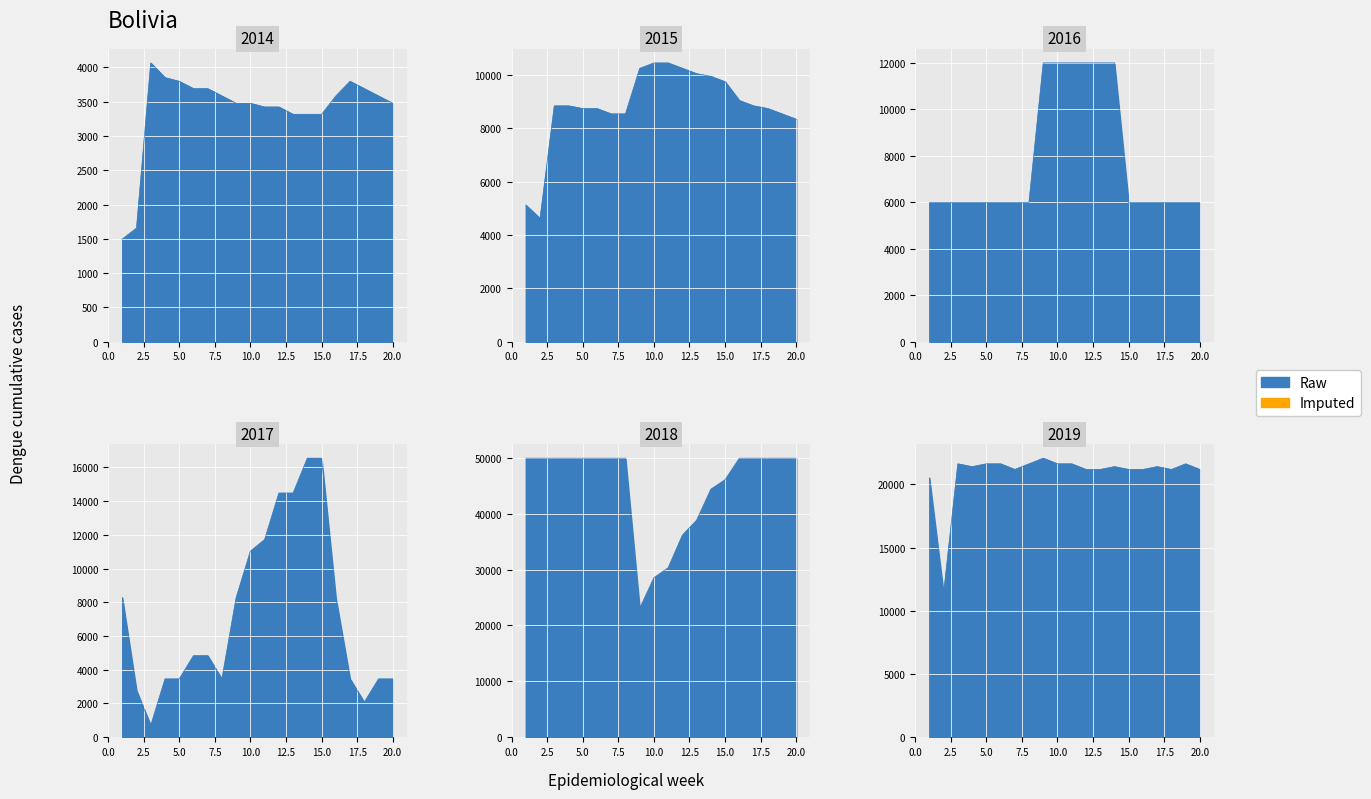

At how many categories does at least one series exceed 46274?

13